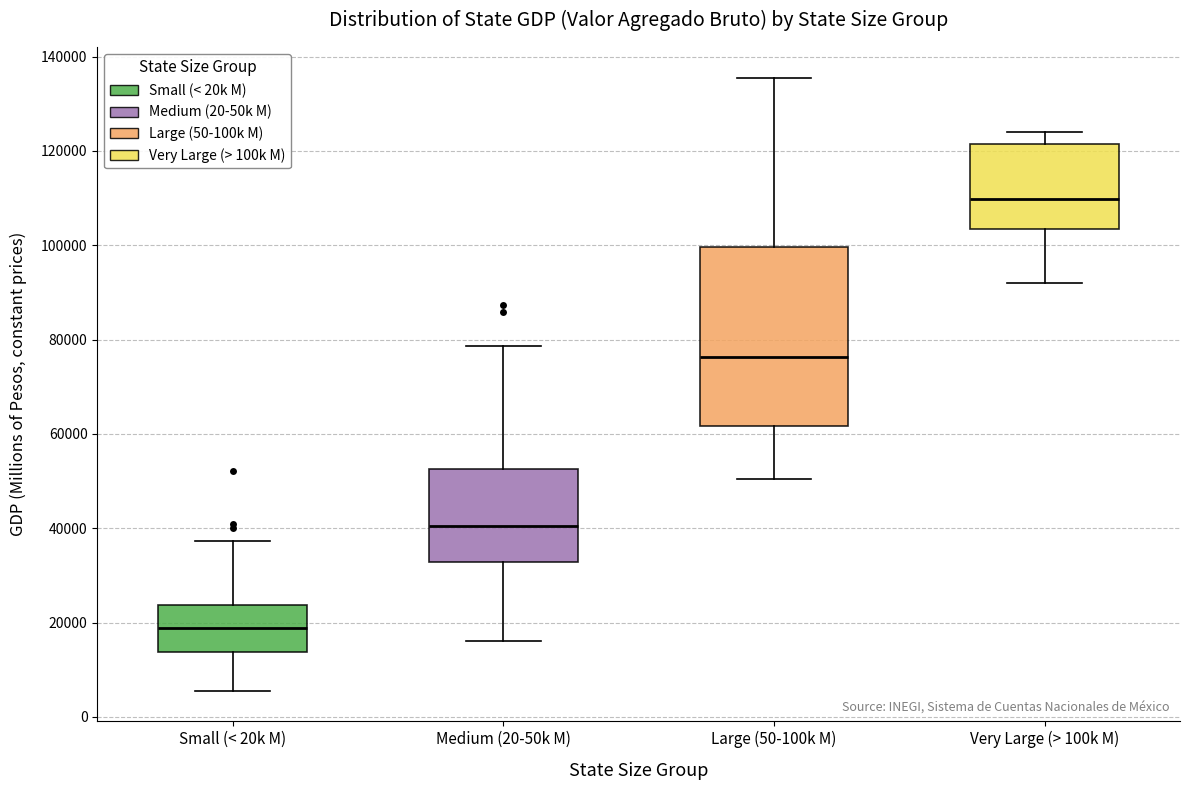

Which box's median line is the highest?

Very Large (> 100k M)